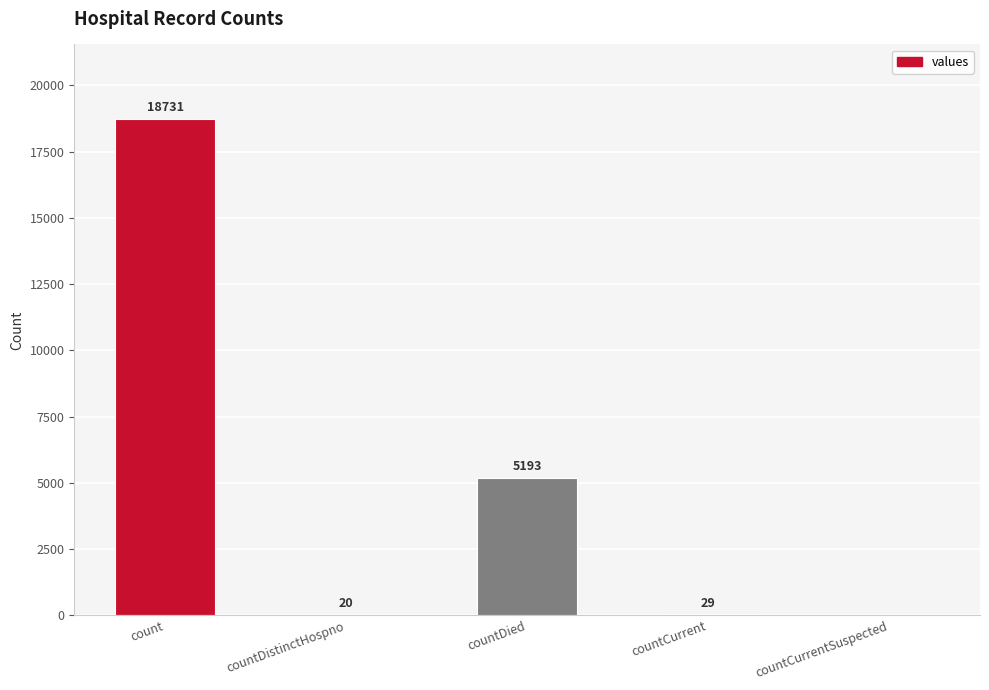

Where is the data nearest to the value 9365?

countDied